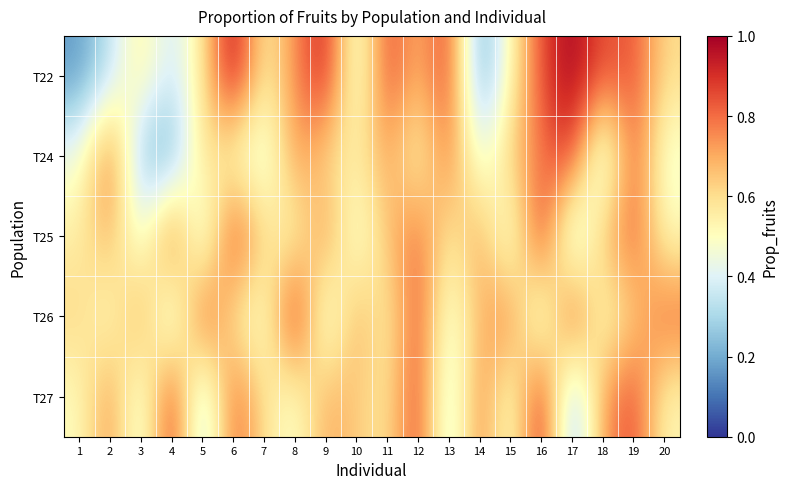

At which category is the sum across all series the highest?

19